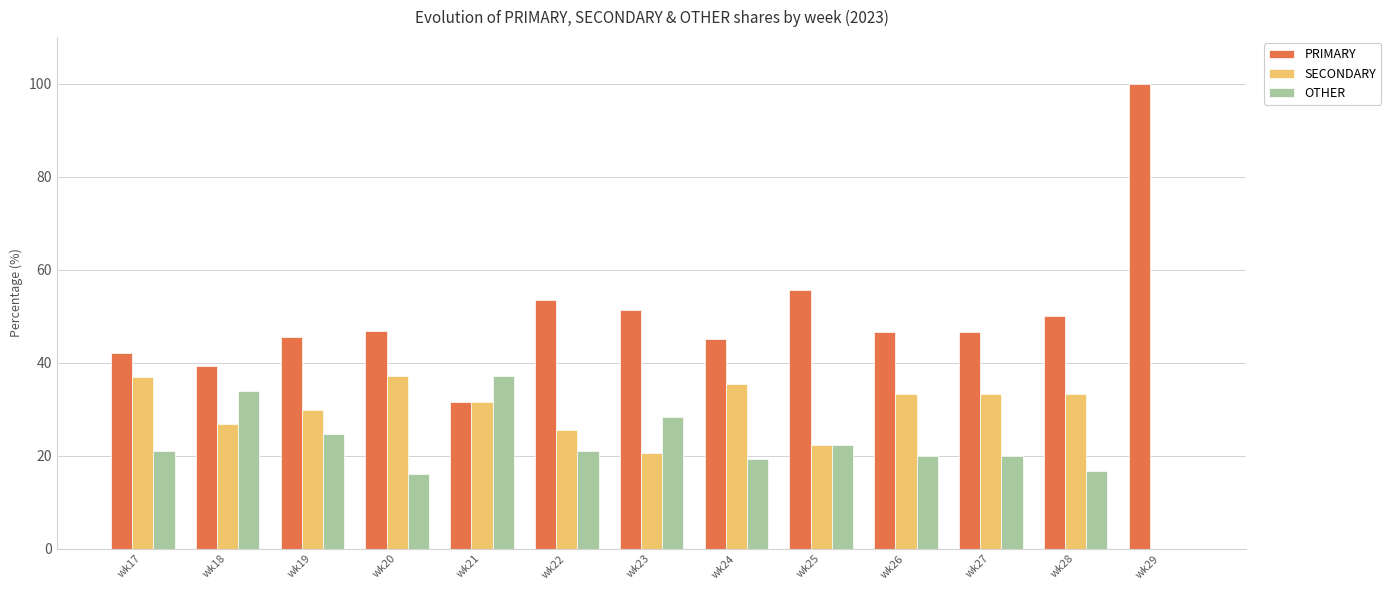

What is the highest value of the SECONDARY series?

37.1